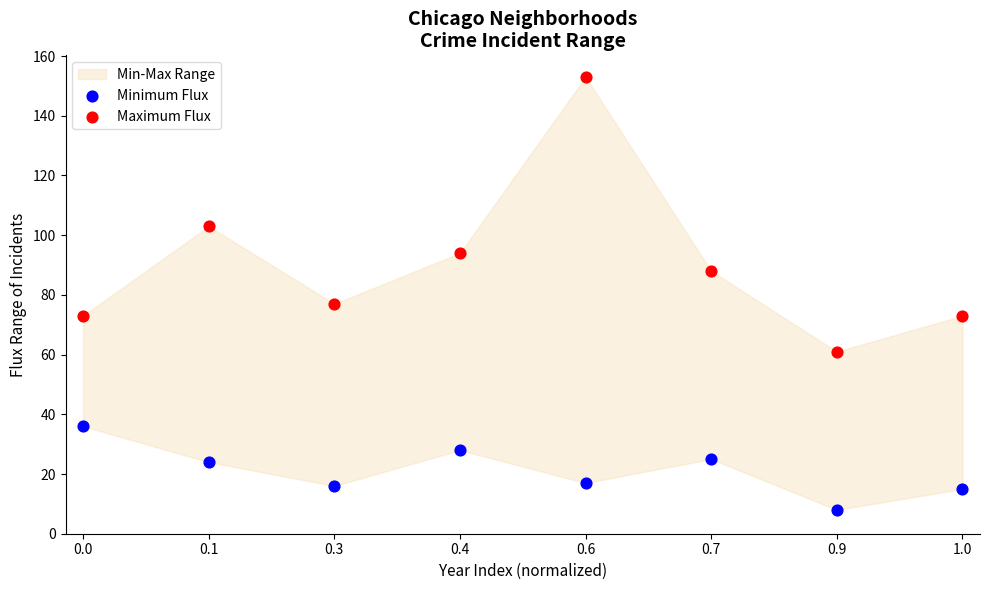

Which series reaches the minimum Y coordinate?

Minimum Flux